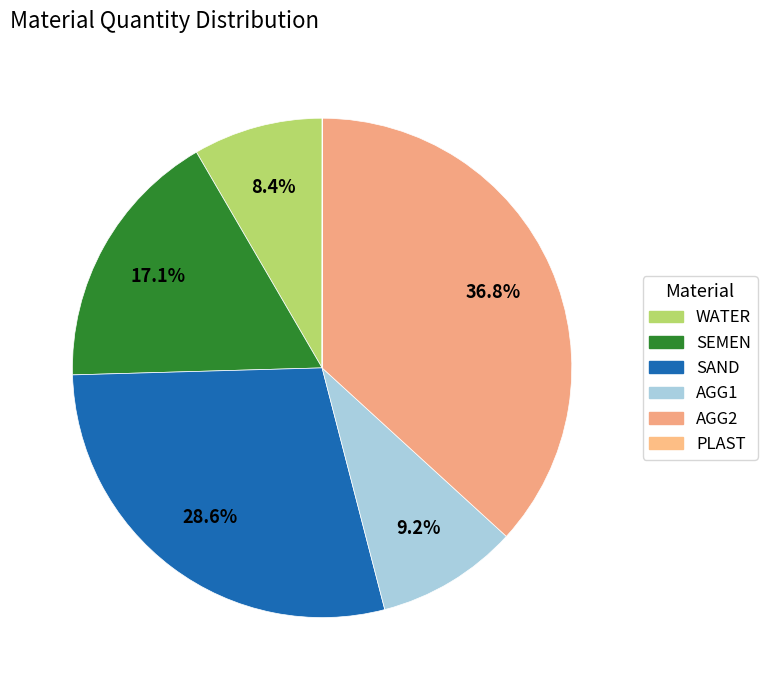

How many segments does this pie chart have?

6